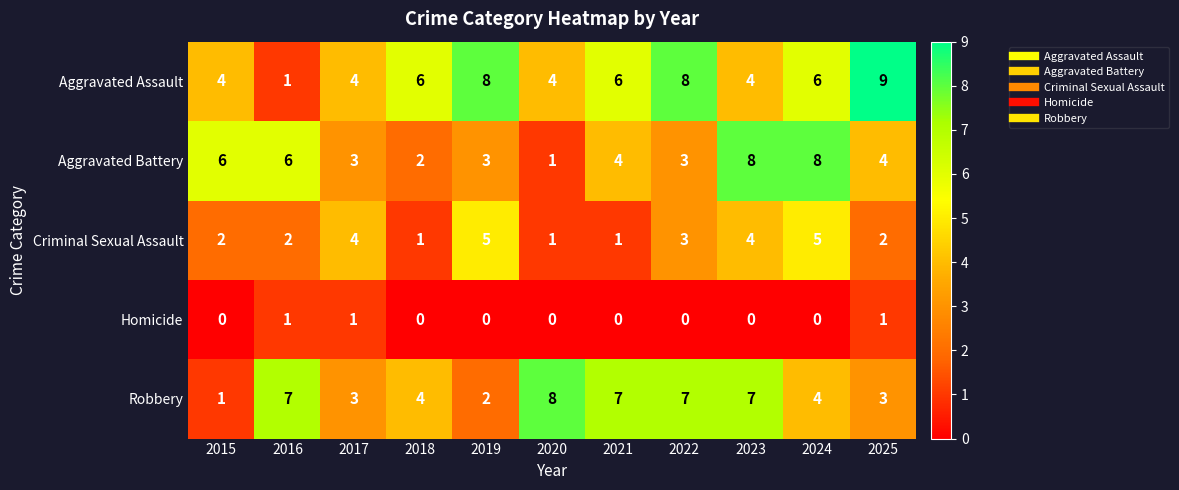

Rank the series at 2025 from highest to lowest value.

Aggravated Assault, Aggravated Battery, Robbery, Criminal Sexual Assault, Homicide